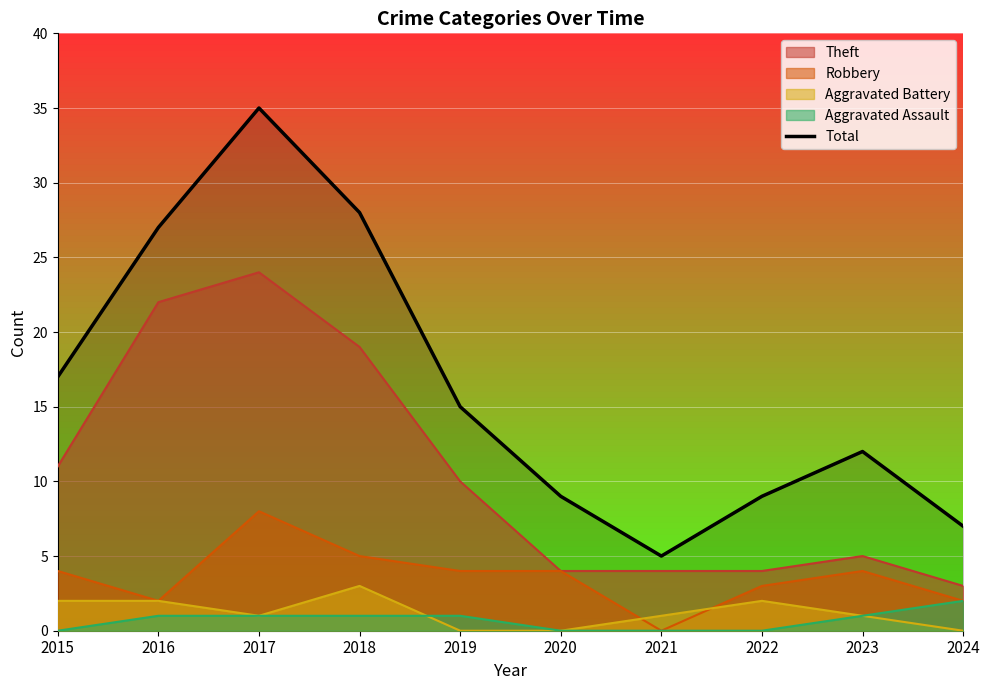

What is the maximum value shown in the chart?

35